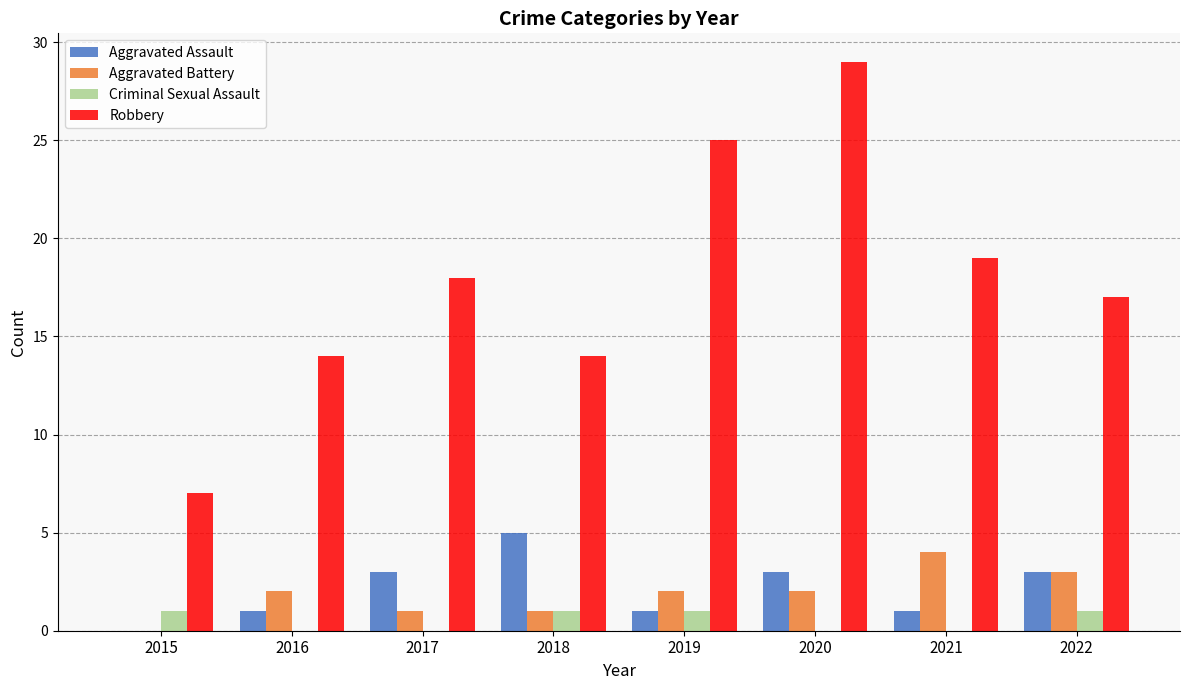

What is the sum of the Aggravated Battery values at 2016 and 2021?

6